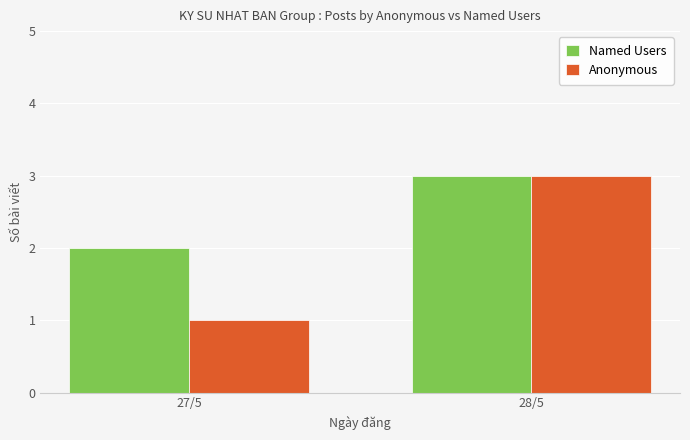

Which series has the largest total across all categories?

Named Users